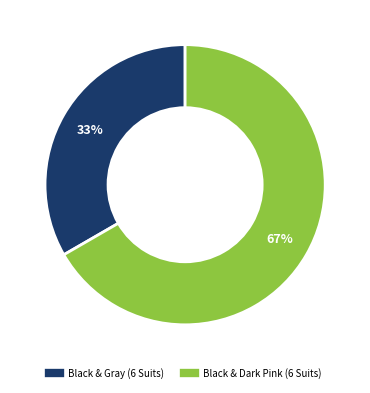

Is it true that Black & Dark Pink (6 Suits) is 67% of the pie?

True